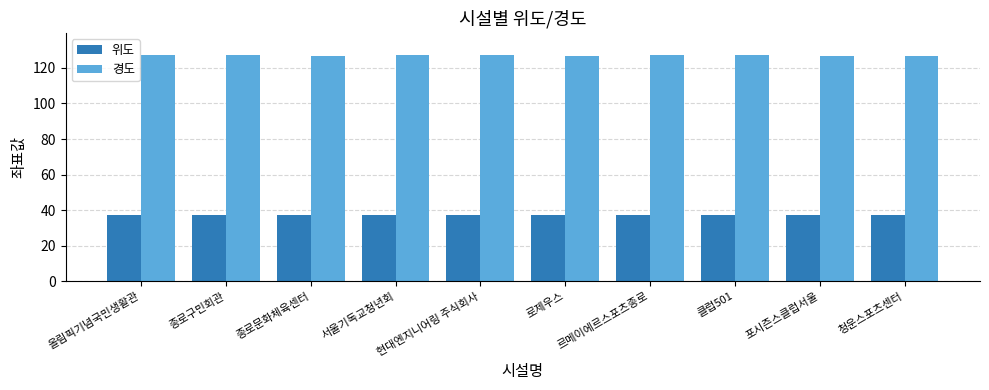

Read the 경도 value at 르메이에르스포츠종로.

127.0